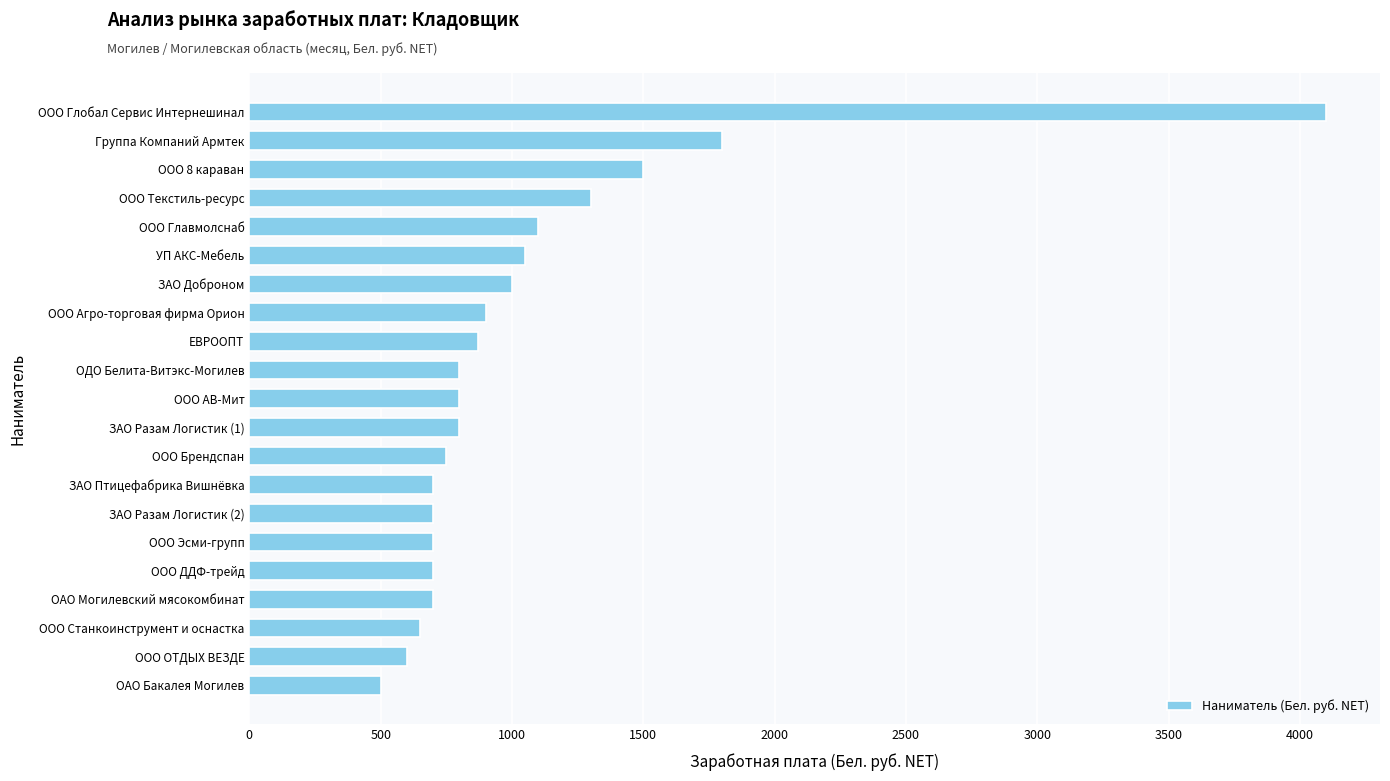

Is it true that the value at ЕВРООПТ is 1260?

False